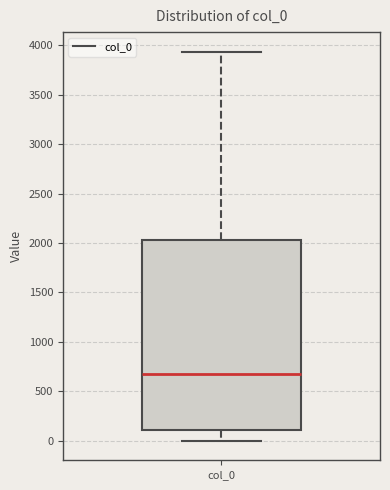

Transcribe this box plot: give where the median line is, the range the box spans, and where the two whiskers end, as read against the y-axis. The values are not printed on the chart, so give them approximately, as read against the axis.

median 700, box 100 to 2050, whiskers 0 to 3950